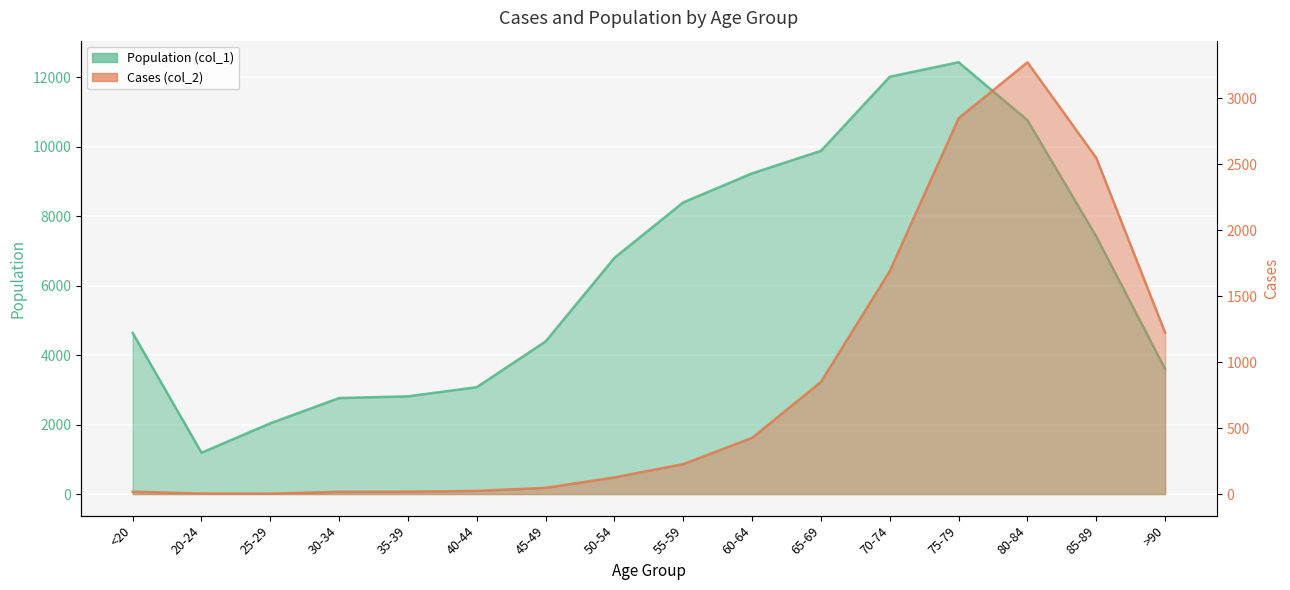

Is the value of Population (col_1) at 60-64 greater than the value of Cases (col_2) at 80-84?

Yes